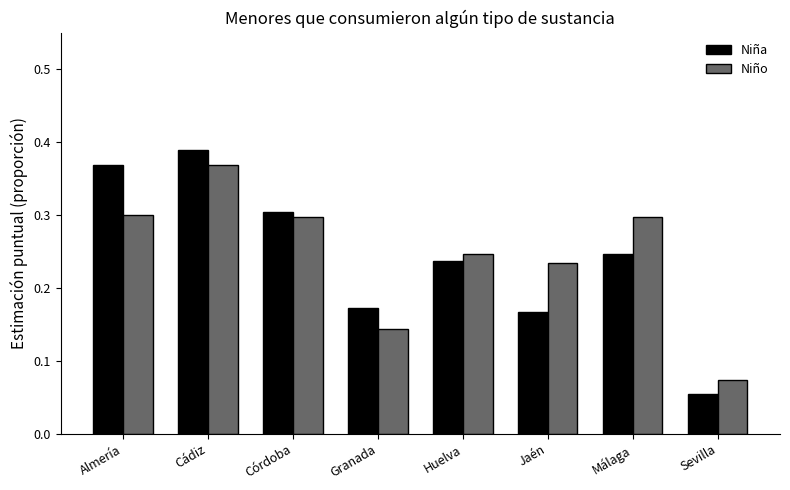

How many distinct data groups are displayed?

2